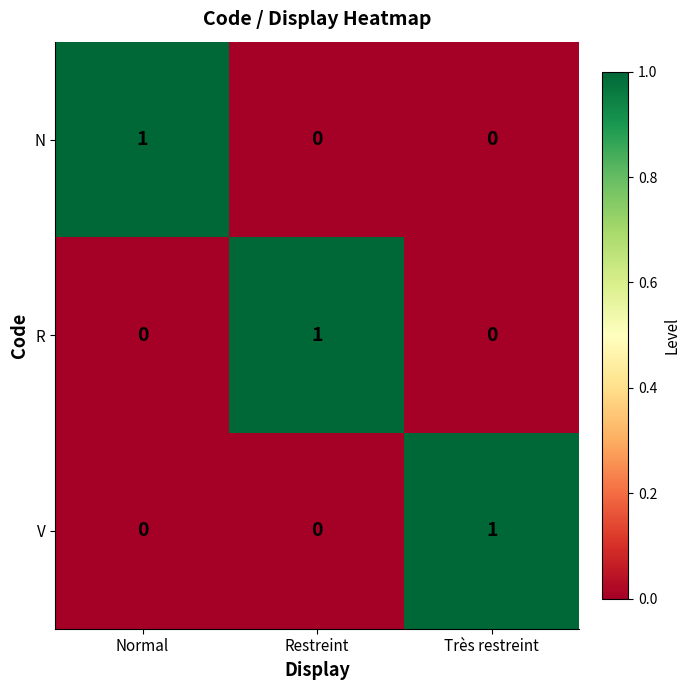

The value of V at Restreint is 1. True or false?

False